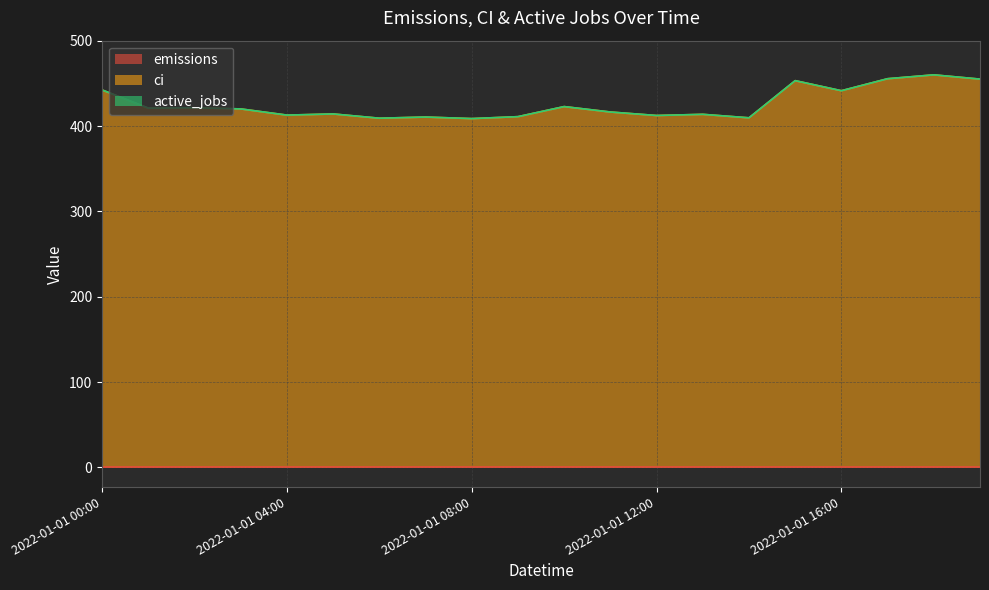

True or false: emissions and ci cross at least once.

False